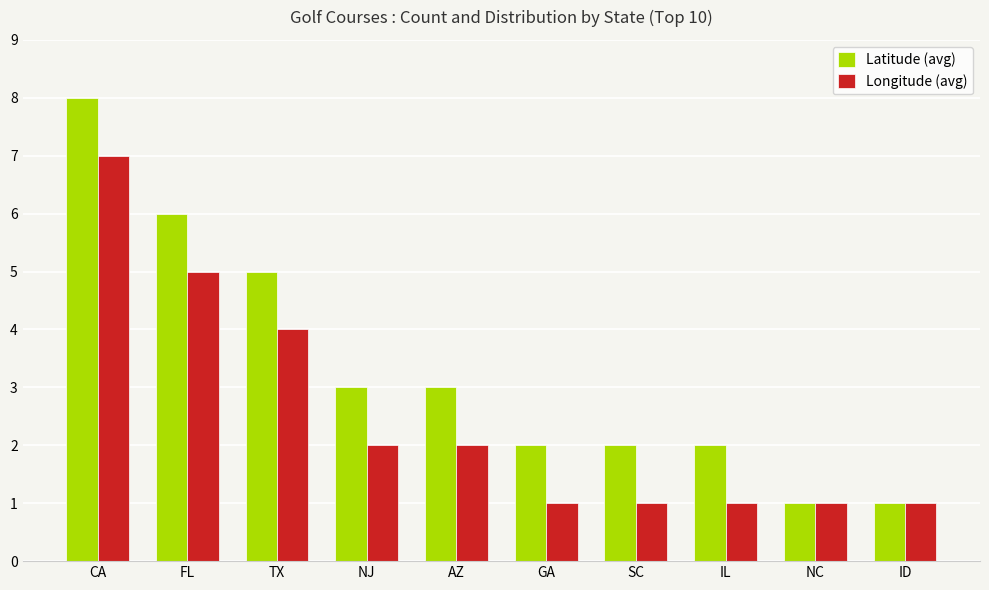

Rank the series by their average value, from highest to lowest.

Latitude (avg), Longitude (avg)